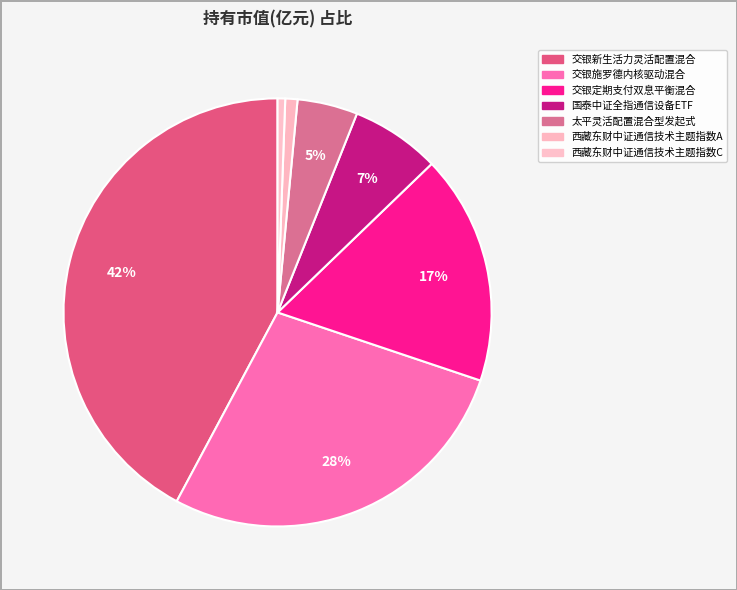

True or false: 太平灵活配置混合型发起式 accounts for 13% of the total.

False